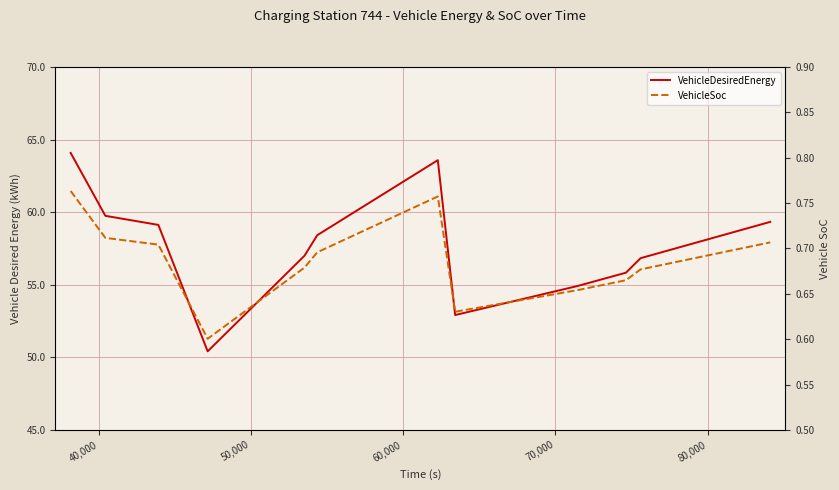

How many interior local peaks does the VehicleDesiredEnergy series have?

1